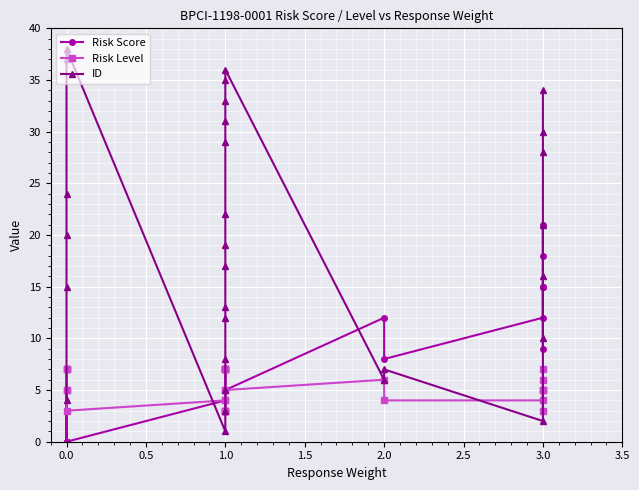

Which series has the largest total across all categories?

ID